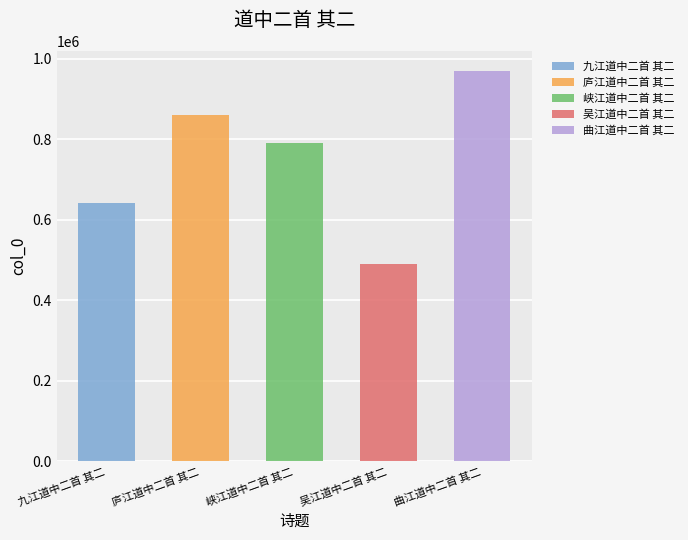

The chart shows a value of 936824 at 九江道中二首 其二. True or false?

False